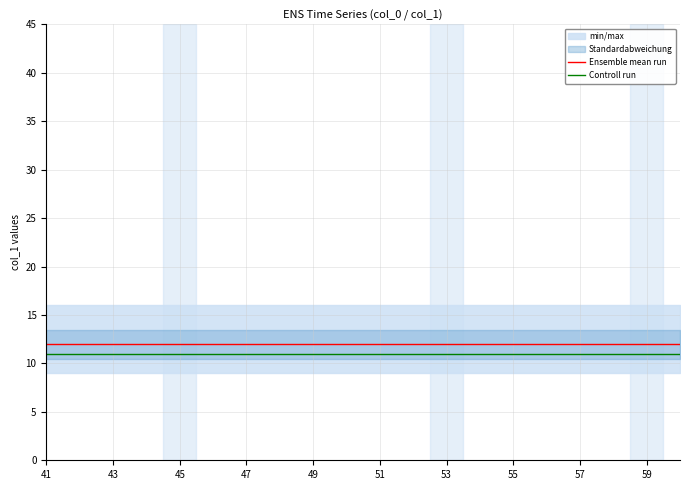

What is the maximum value for Controll run?

11